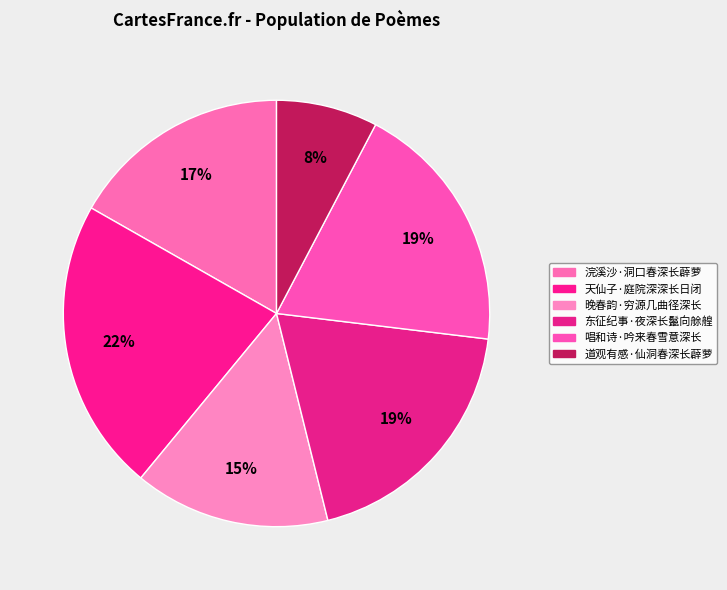

To the nearest percent, what is the difference between the 天仙子·庭院深深长日闭 and 浣溪沙·洞口春深长薜萝 slice percentages?

5%